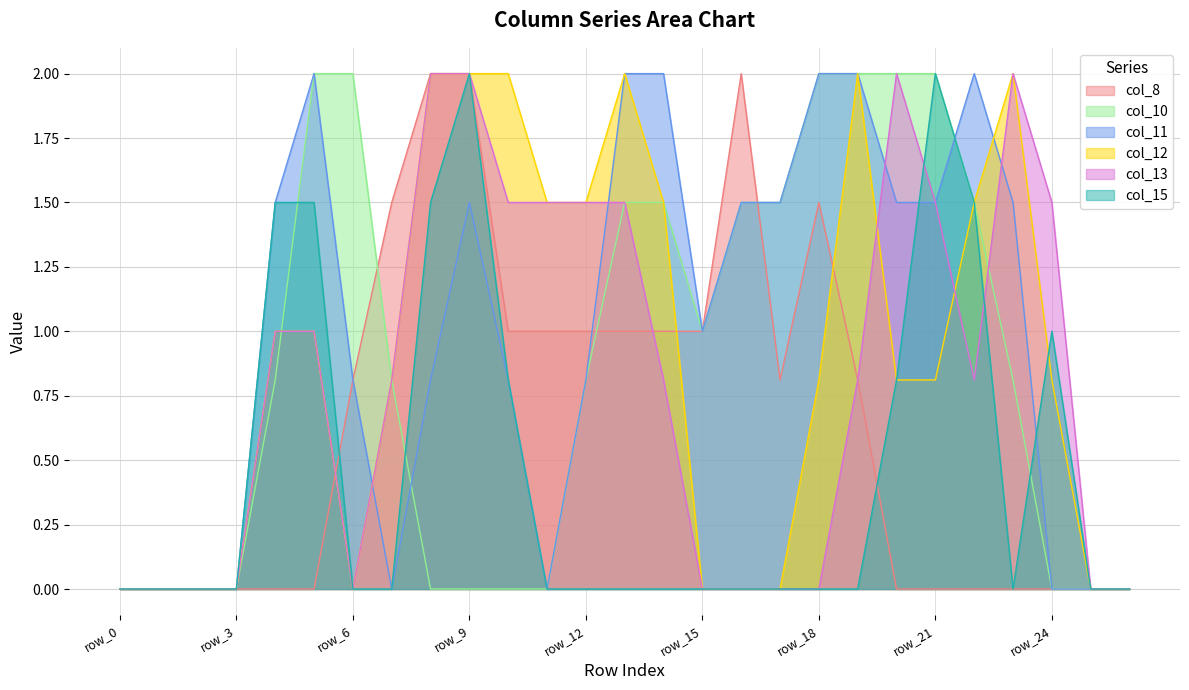

Rank the series by their maximum value, from highest to lowest.

col_8, col_10, col_11, col_12, col_13, col_15